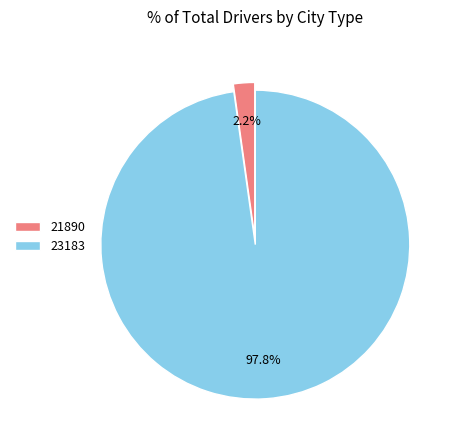

What percentage is the 23183 slice, to the nearest percent?

98%